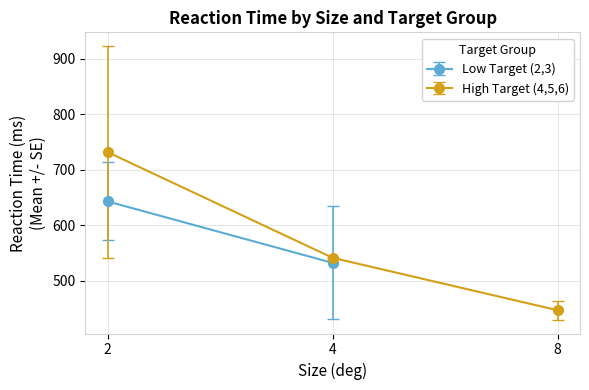

What is the value of the High Target (4,5,6) point at the 1st from the left?

731.7